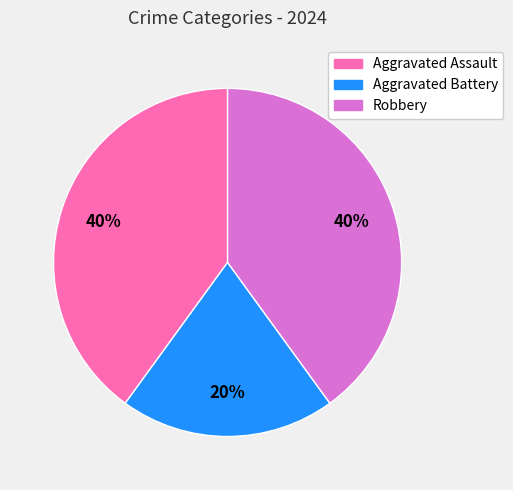

Is Robbery the majority of the pie?

No